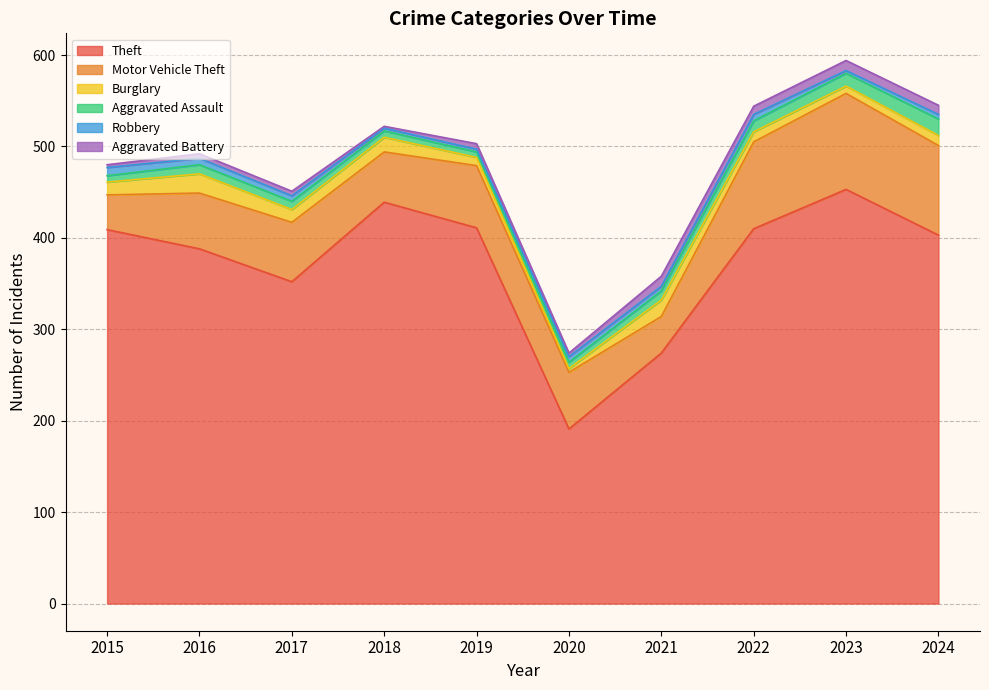

Which has a higher value, 2021 or 2018?

2018